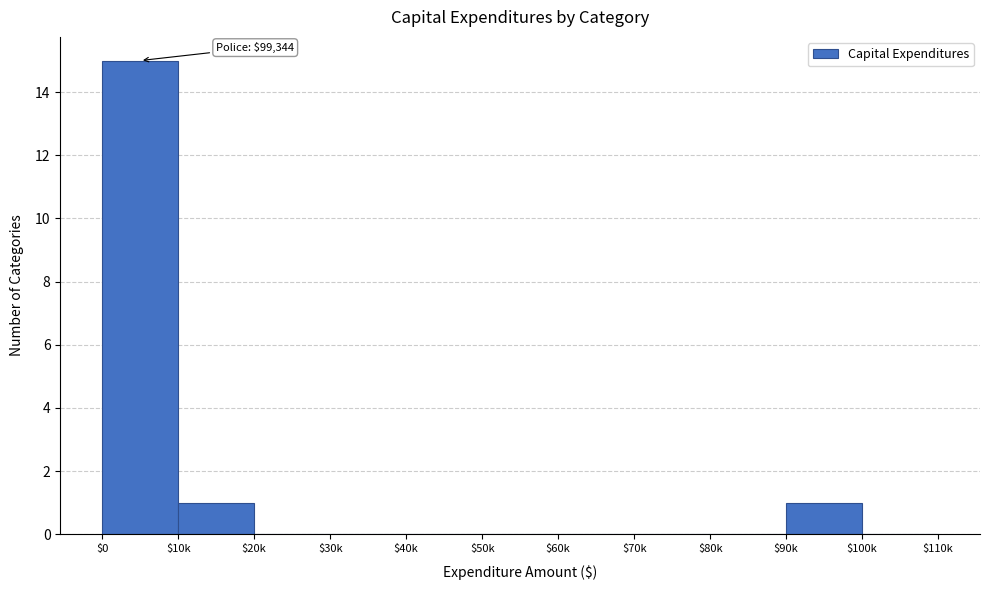

At which category does the chart reach its peak across all series?

$0